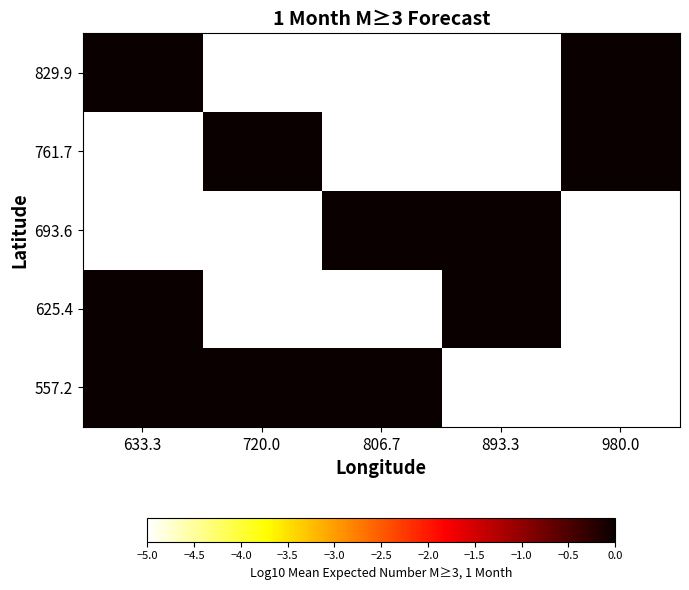

List the series in order of their peak value, lowest first.

557.2, 625.4, 693.6, 761.7, 829.9